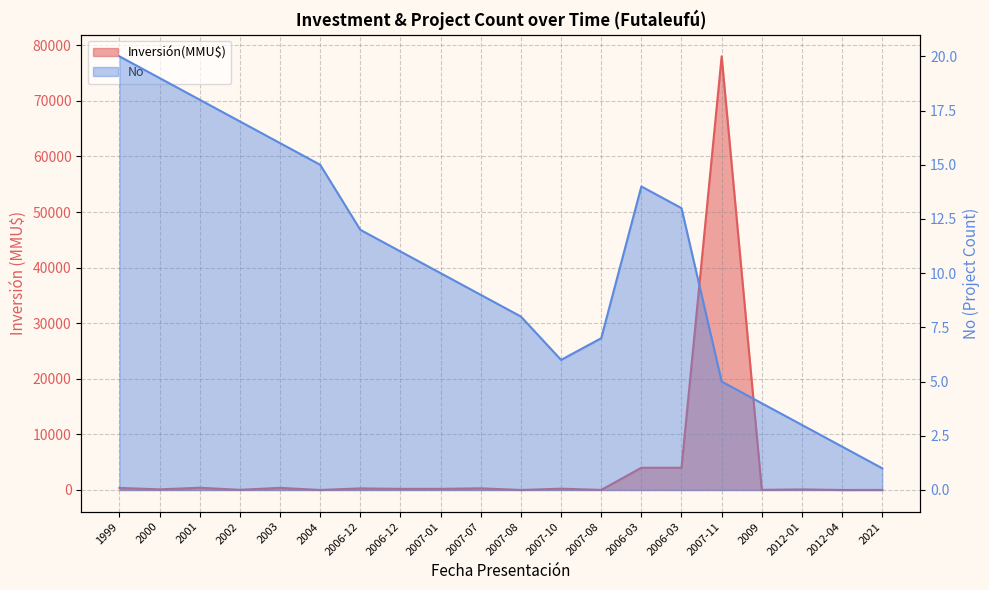

What is the difference between the second highest and second lowest values in the No series?

17